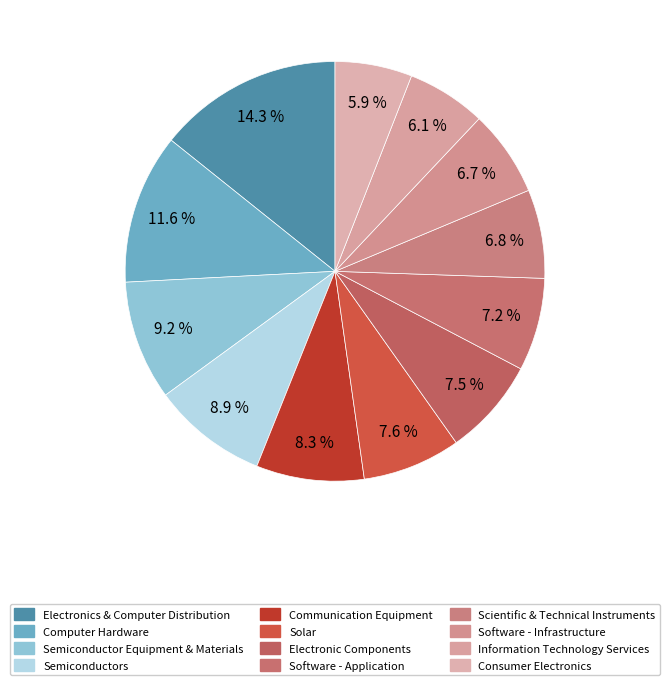

Count the number of slices in the pie.

12